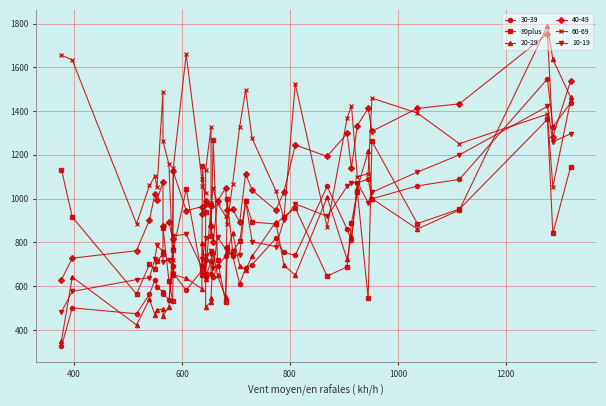

How many data points does each series have?

40